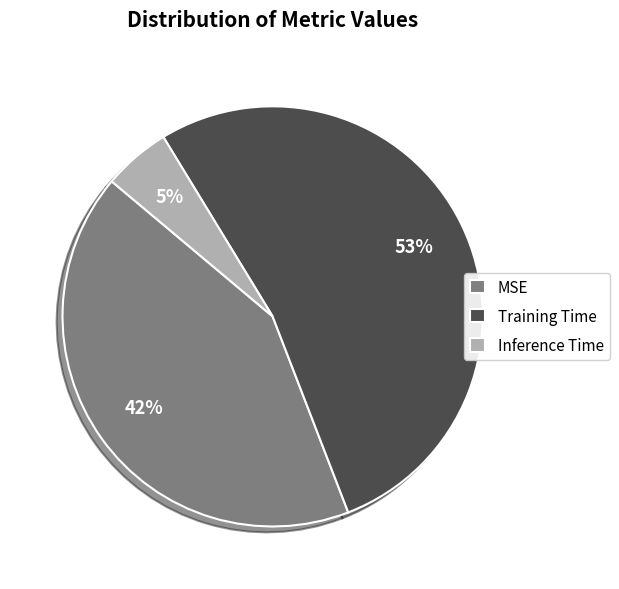

Count the number of slices in the pie.

3